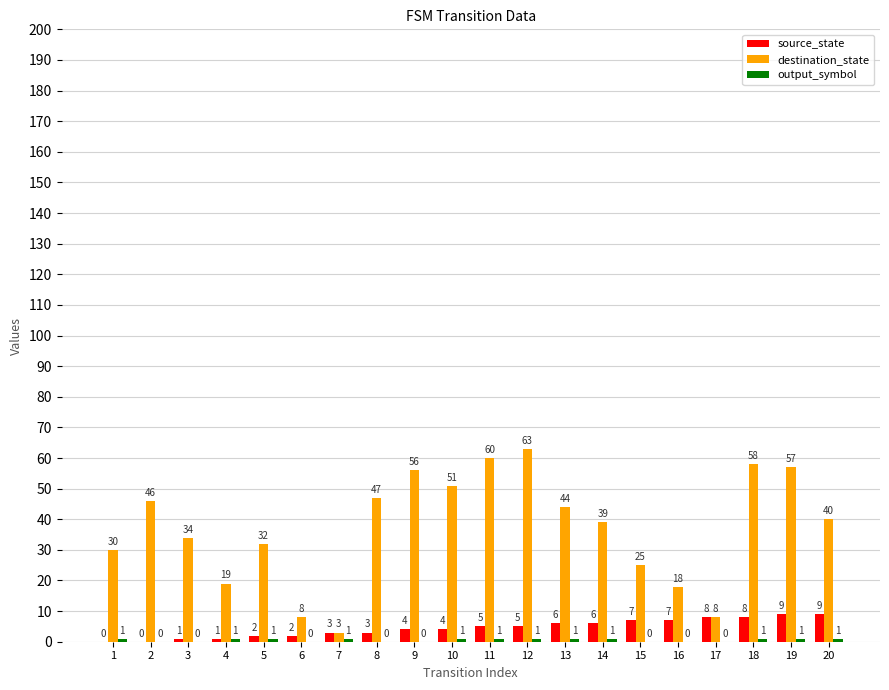

How many distinct data groups are displayed?

3